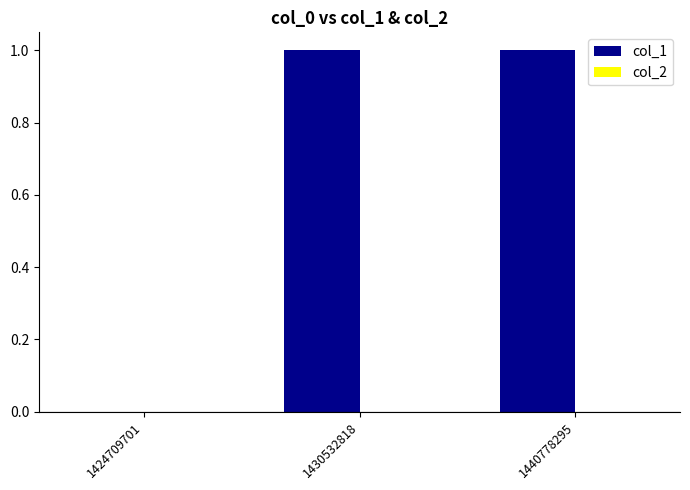

Are the bars horizontal?

No